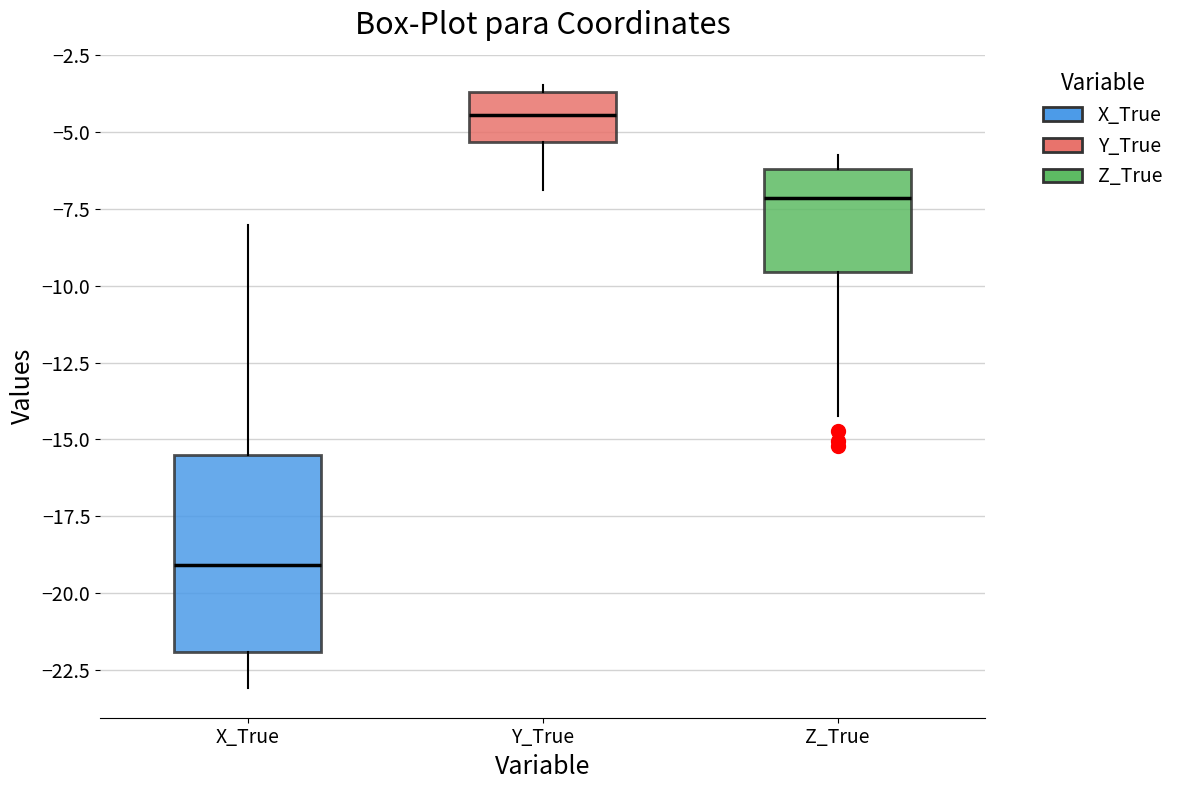

Which box is the tallest, from its lower edge to its upper edge?

X_True